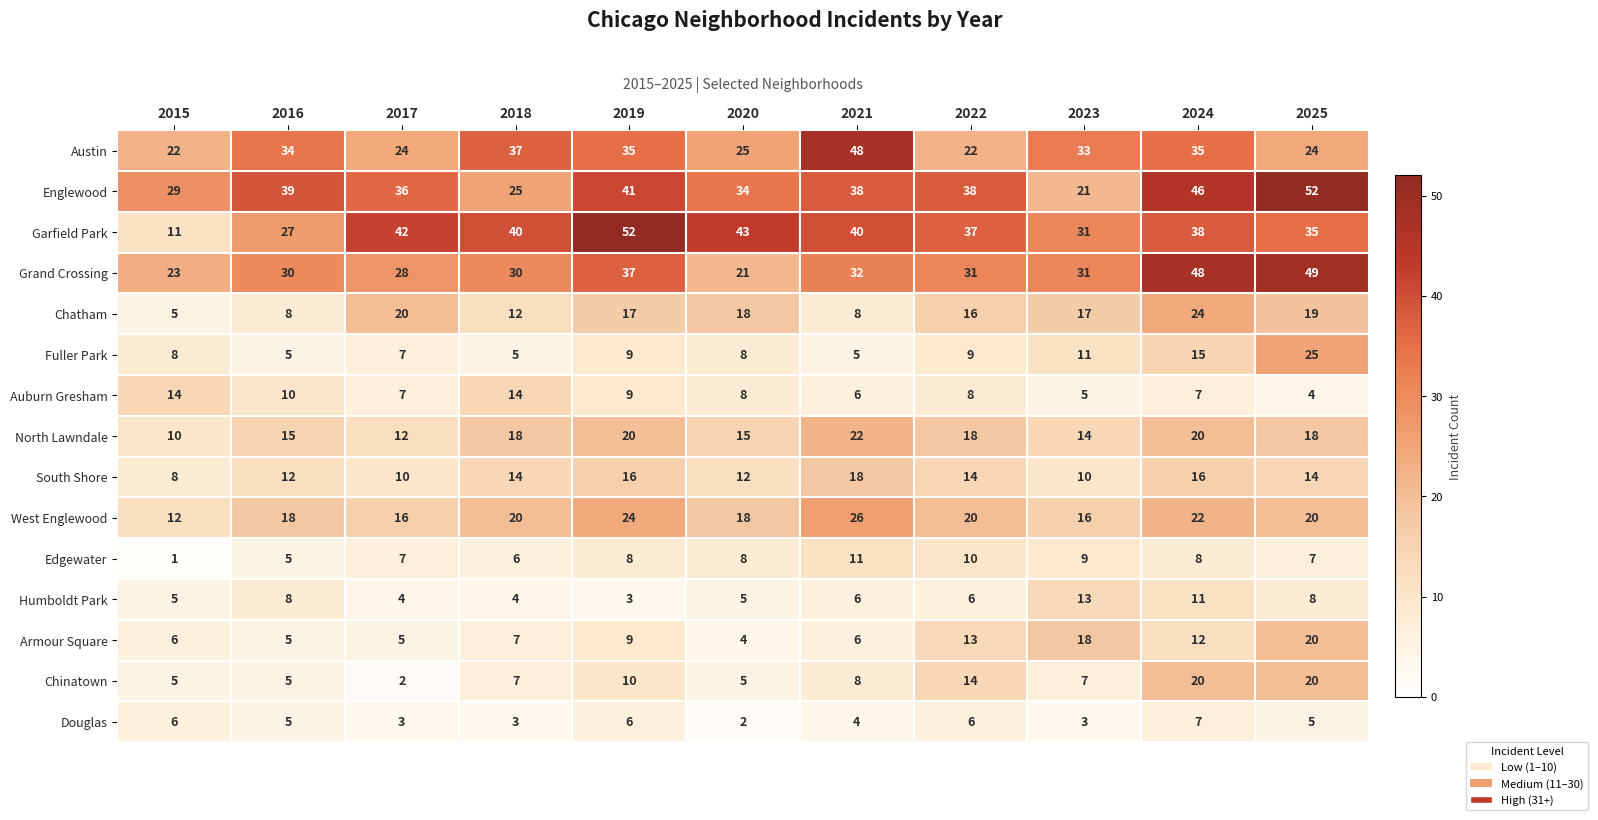

What is the sum of the Garfield Park values at 2025 and 2020?

78